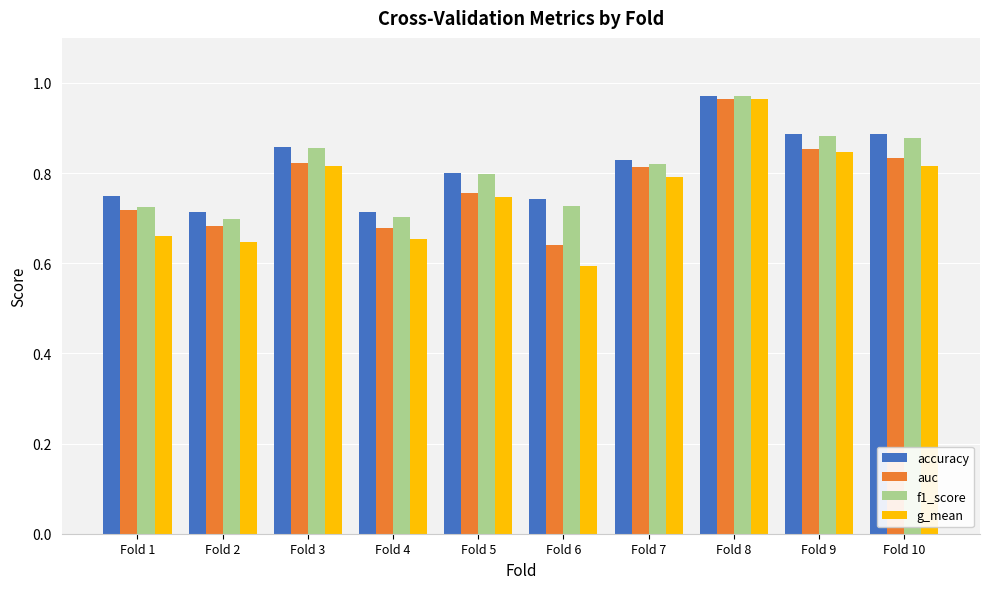

What are all the series names shown in the legend?

accuracy, auc, f1_score, g_mean